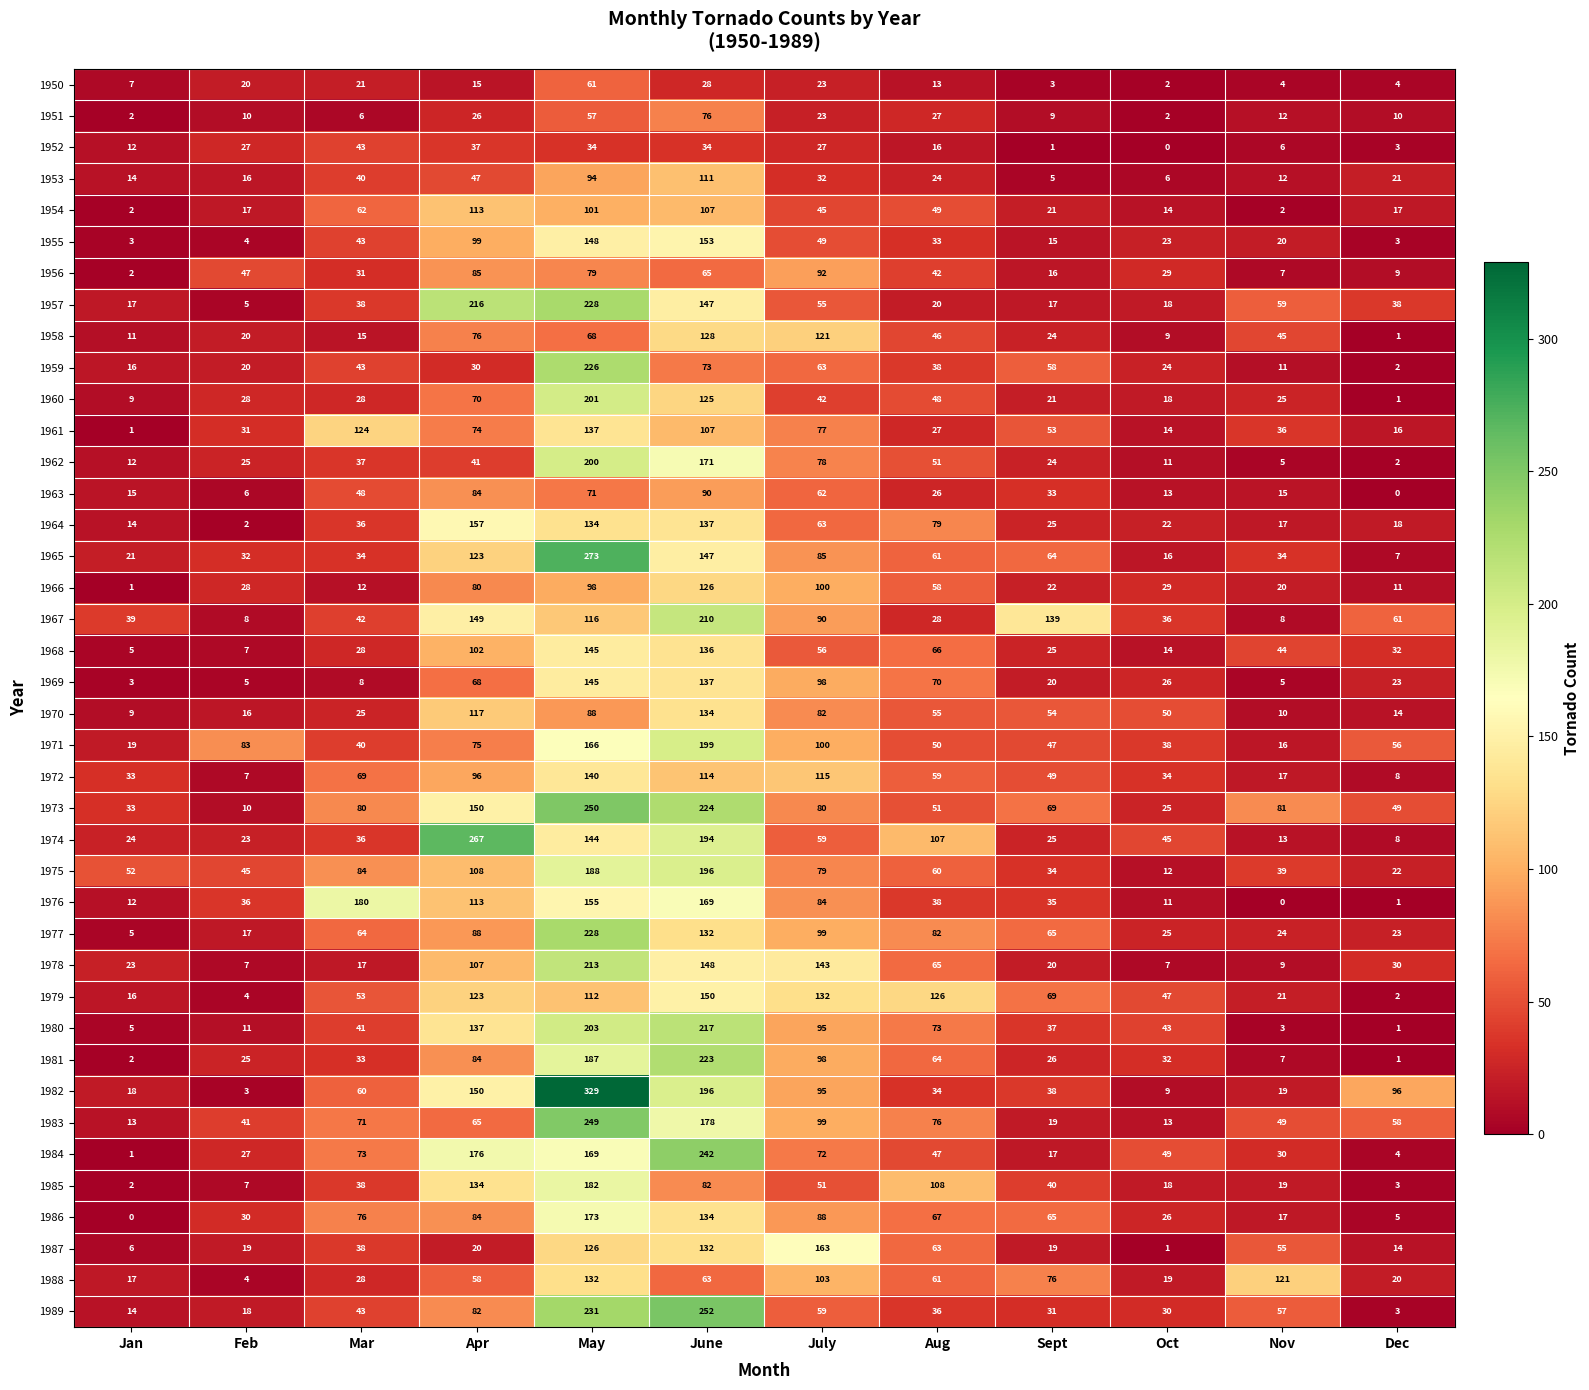

What is the approximate value of 1970 at Nov?

10